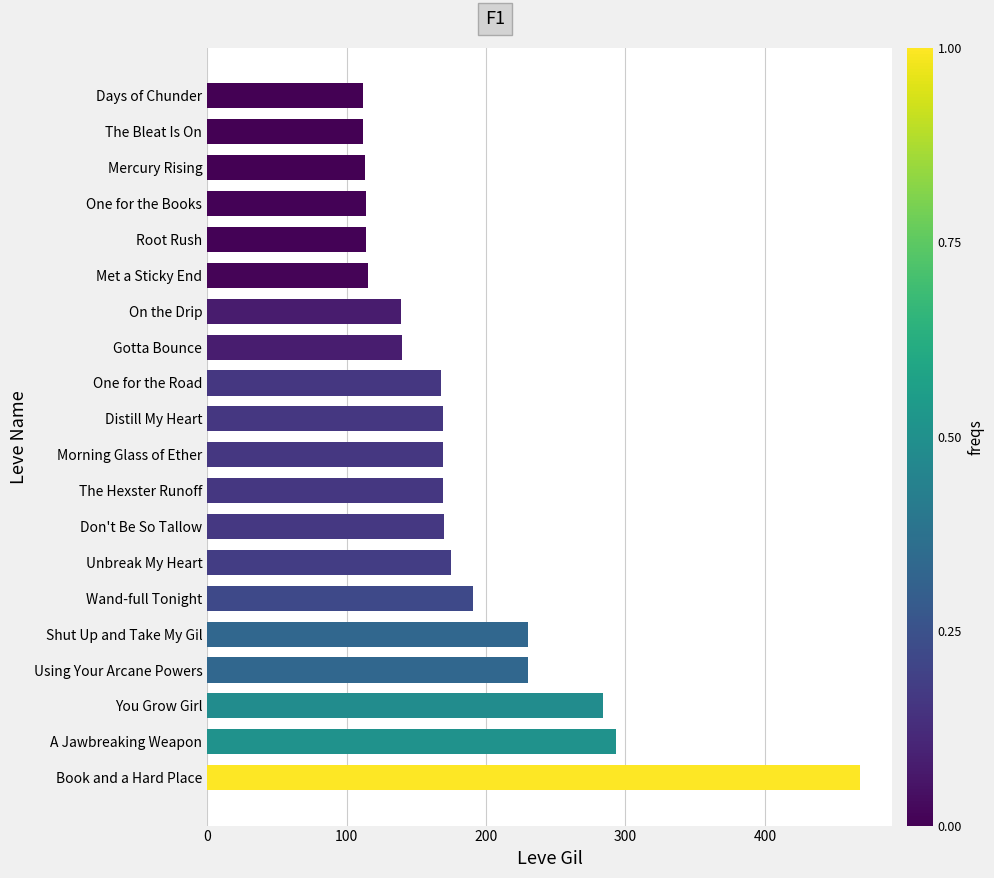

What is the smallest value displayed?

112